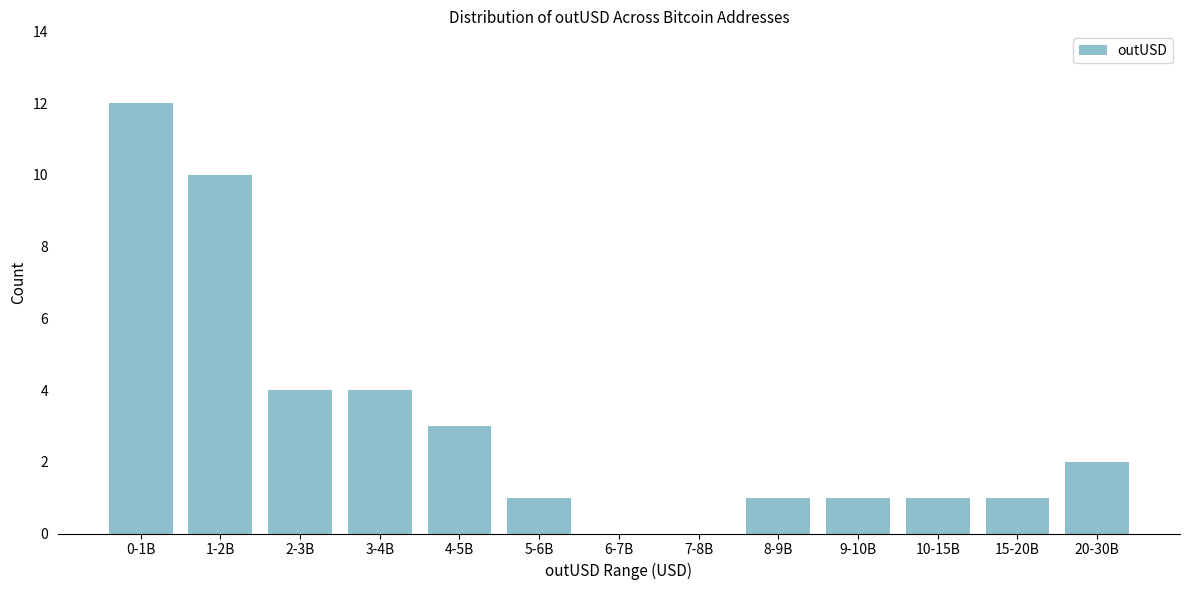

Reading left to right, extract all data points from this chart.

0-1B=12	1-2B=10	2-3B=4	3-4B=4	4-5B=3	5-6B=1	6-7B=0	7-8B=0	8-9B=1	9-10B=1	10-15B=1	15-20B=1	20-30B=2